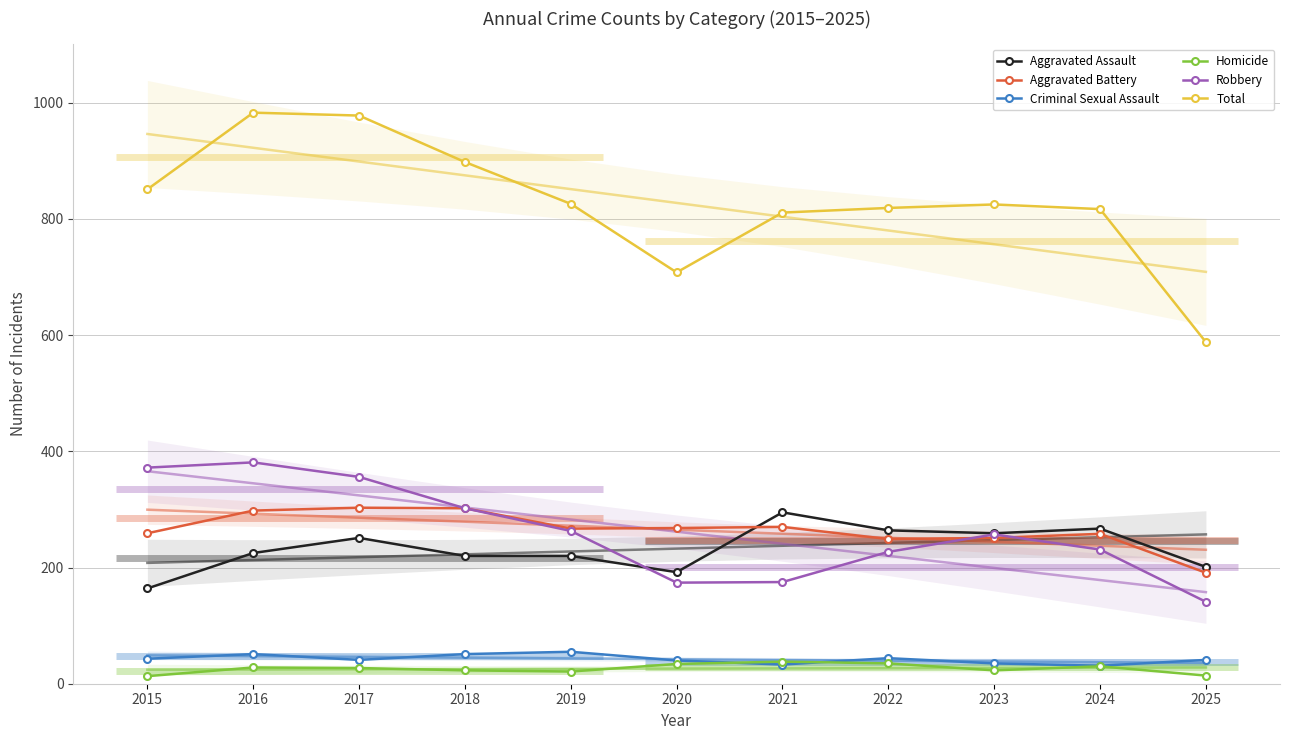

At how many categories does at least one series exceed 126?

11